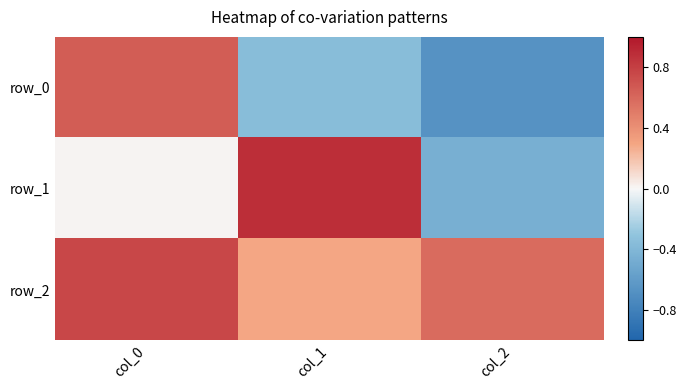

How many values in the row_0 series are below 0?

2